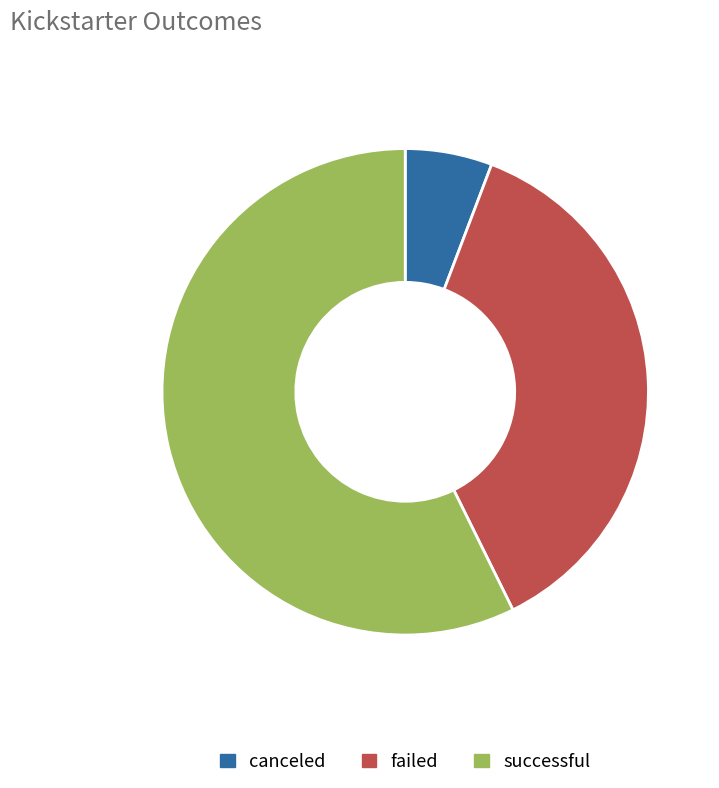

Is there any slice that represents more than half of the pie?

Yes